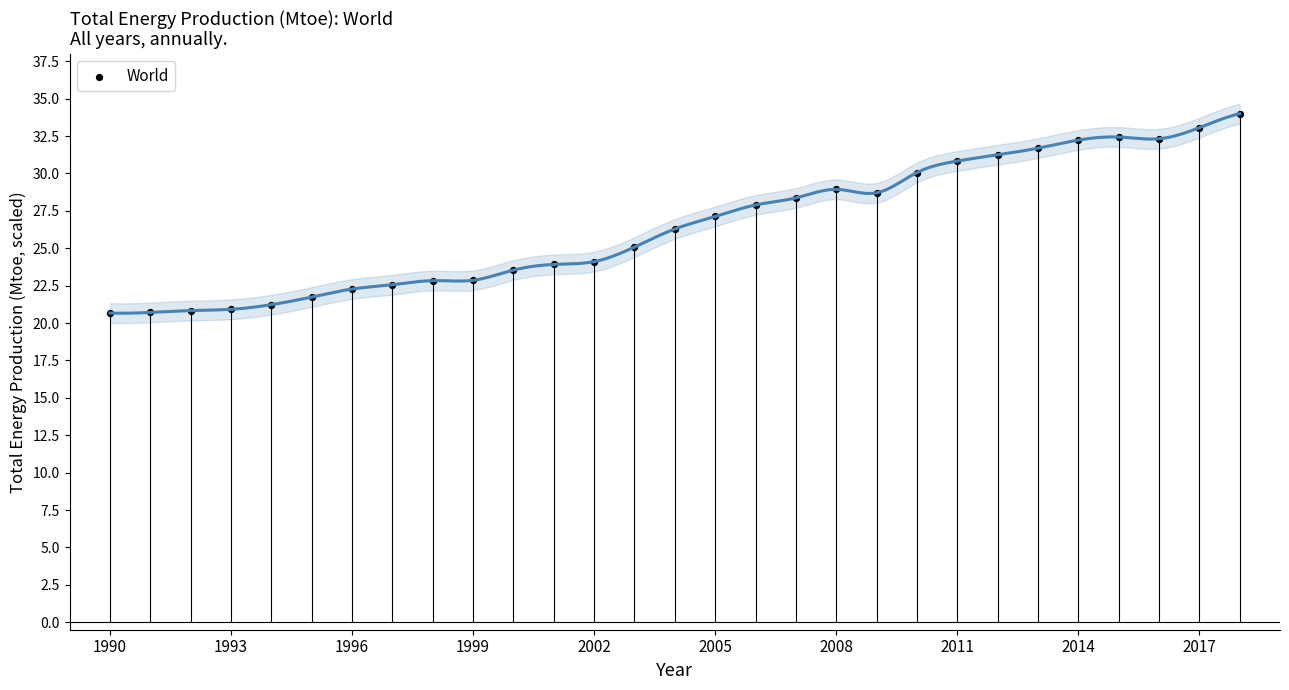

What is the range of X values (max minus min)?

28.0